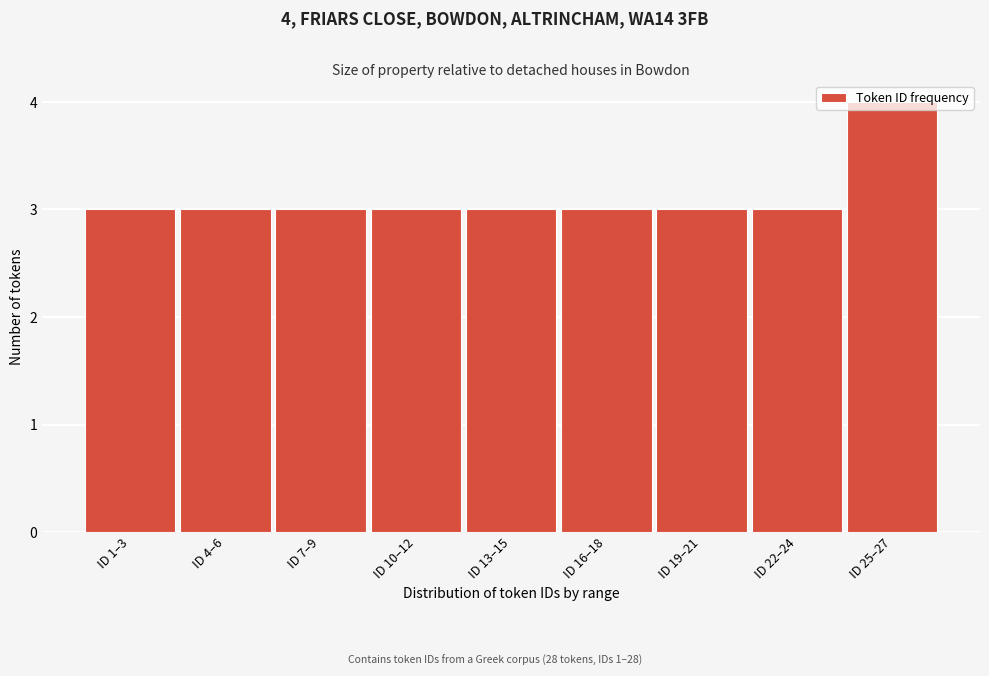

What is the label of the 3rd bar from the right?

ID 19–21